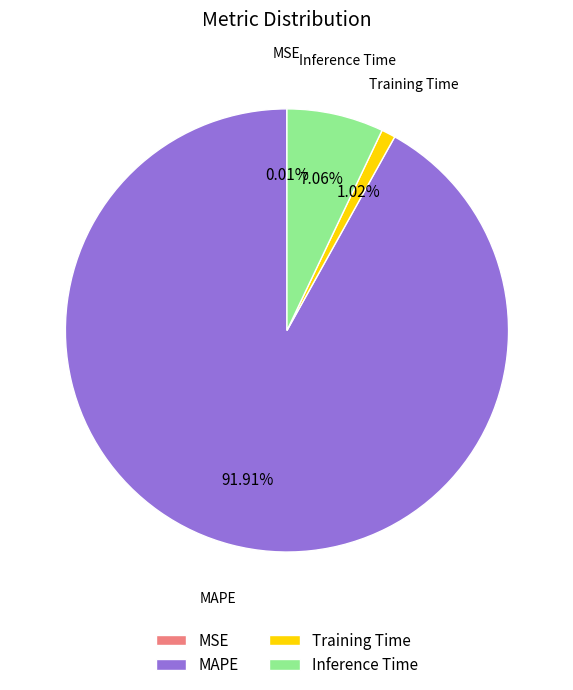

Is the sum of MAPE and Inference Time greater than half?

Yes